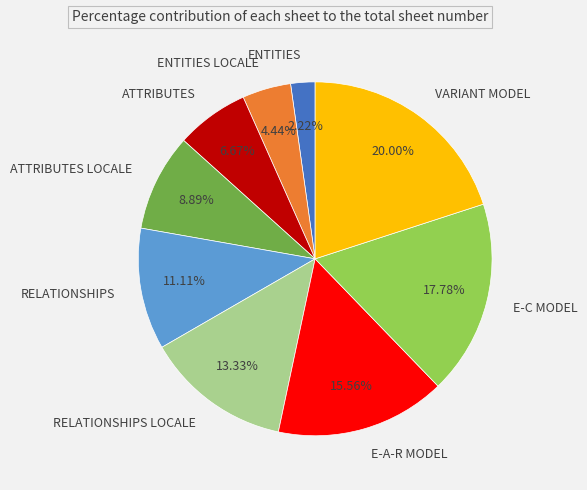

Does ENTITIES LOCALE account for over 50% of the chart?

No